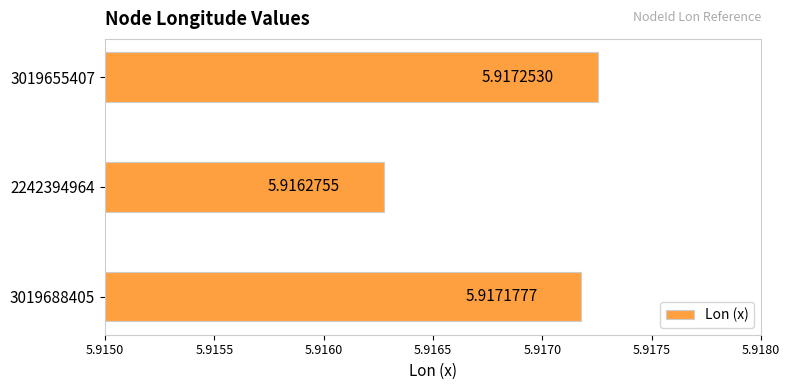

Rank the categories by value from highest to lowest.

3019655407, 3019688405, 2242394964